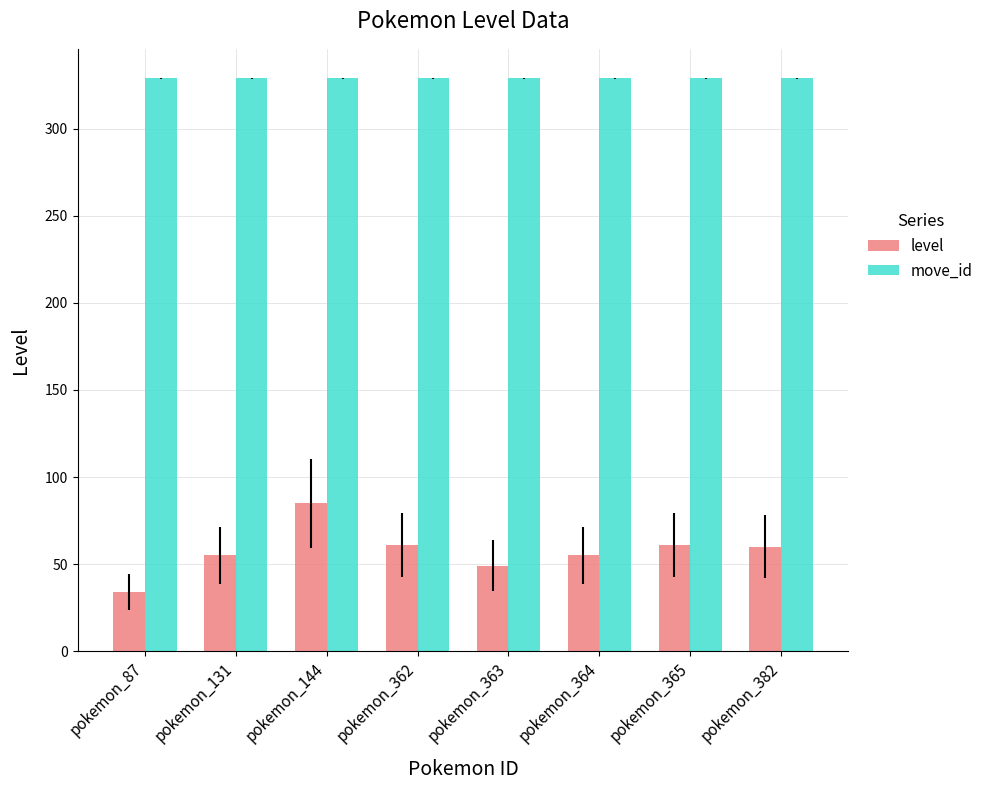

At how many categories does at least one series exceed 144?

8